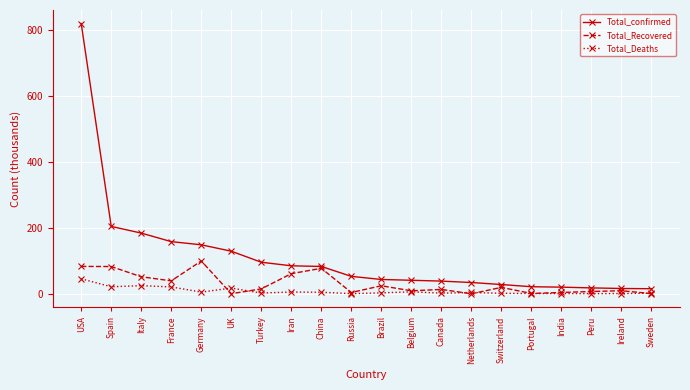

Which label corresponds to the largest value in the chart?

USA